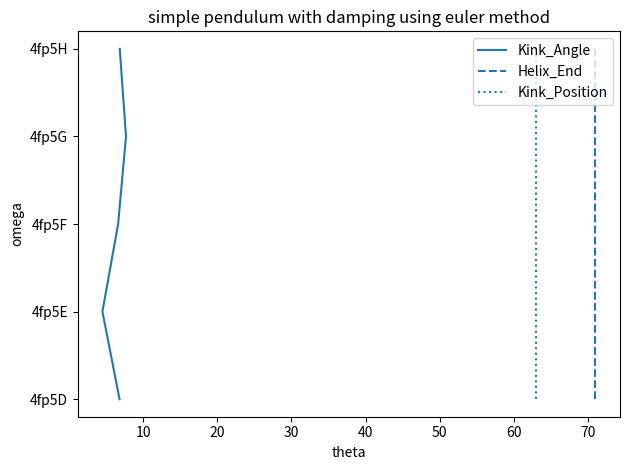

What are all the series names shown in the legend?

Kink_Angle, Helix_End, Kink_Position